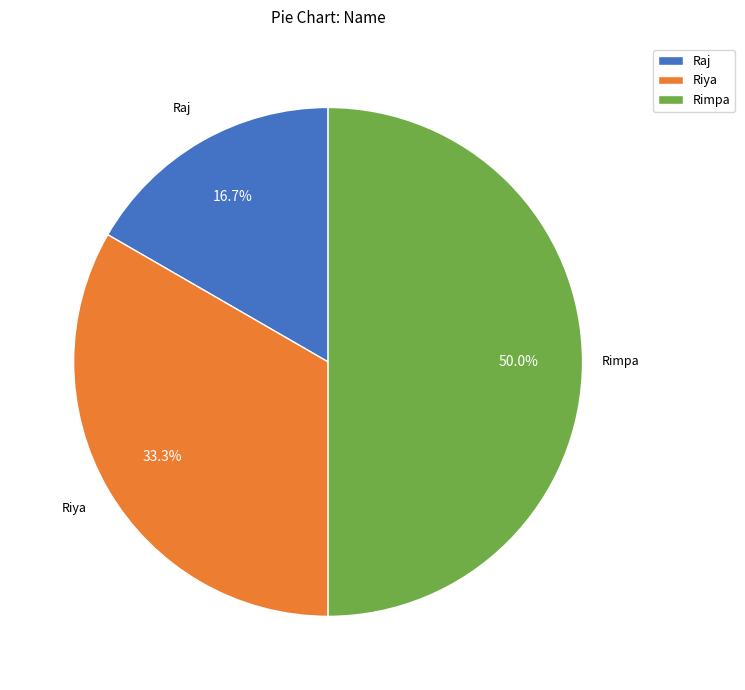

To the nearest percent, what is the difference between the Riya and Raj slice percentages?

17%